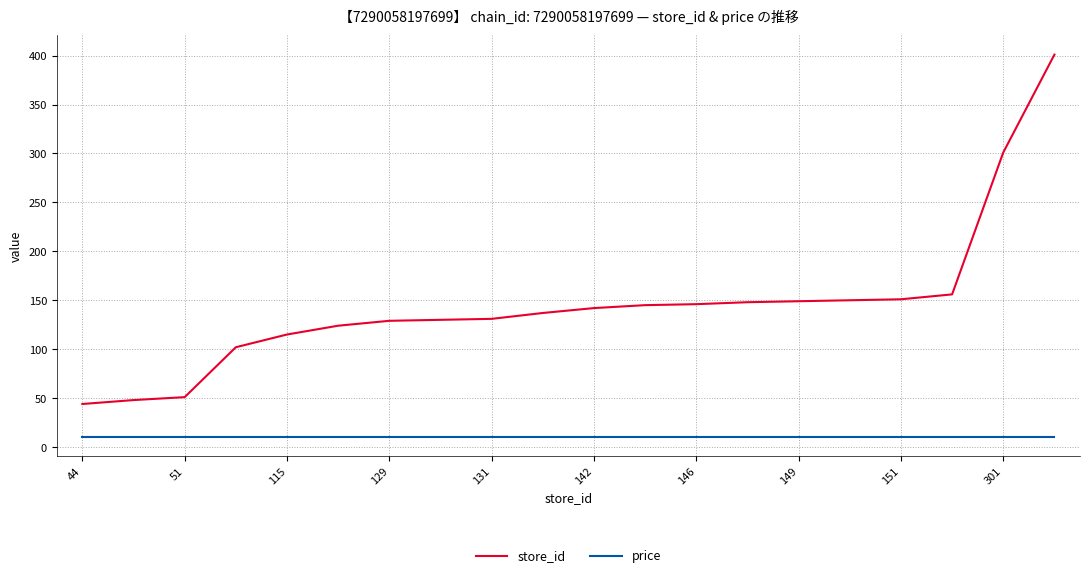

Is this an area chart (filled region under the line)?

No